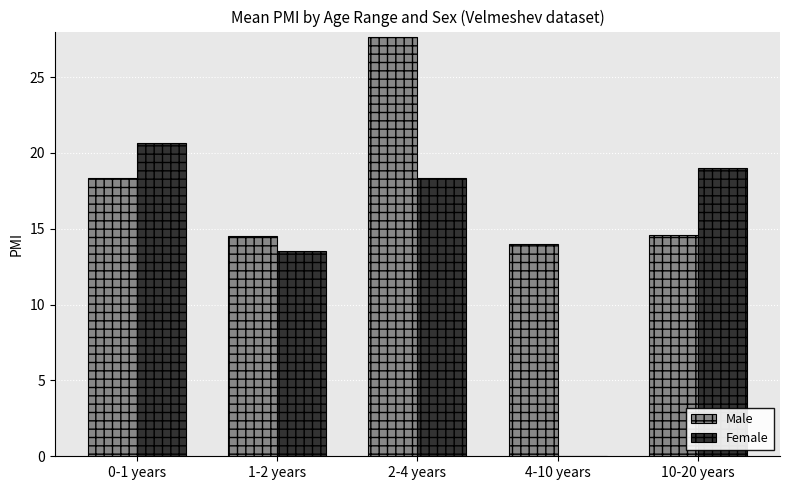

What is the sum of the Female values at 0-1 years and 10-20 years?

39.7